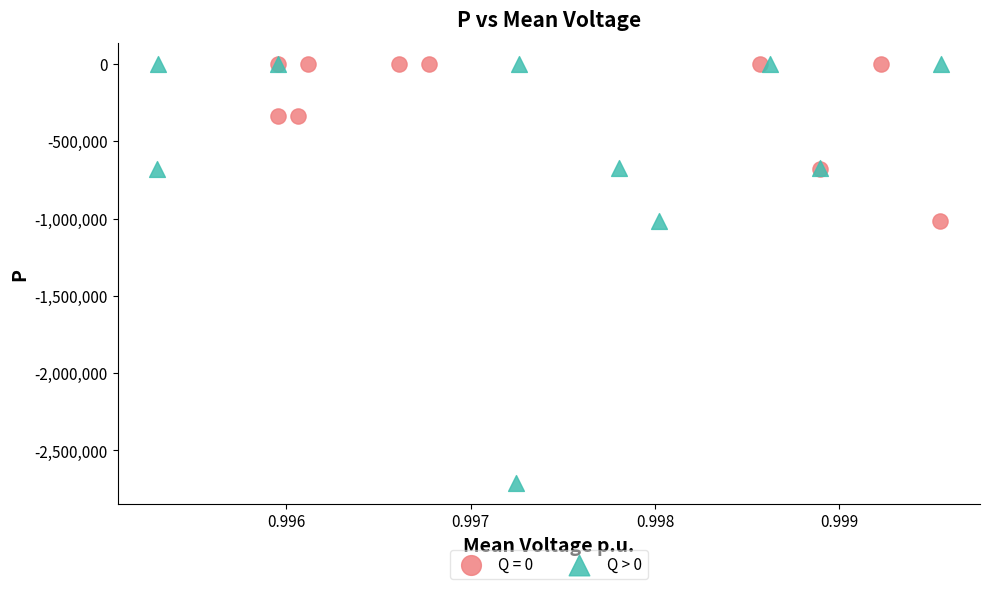

Which series reaches the minimum Y coordinate?

Q > 0